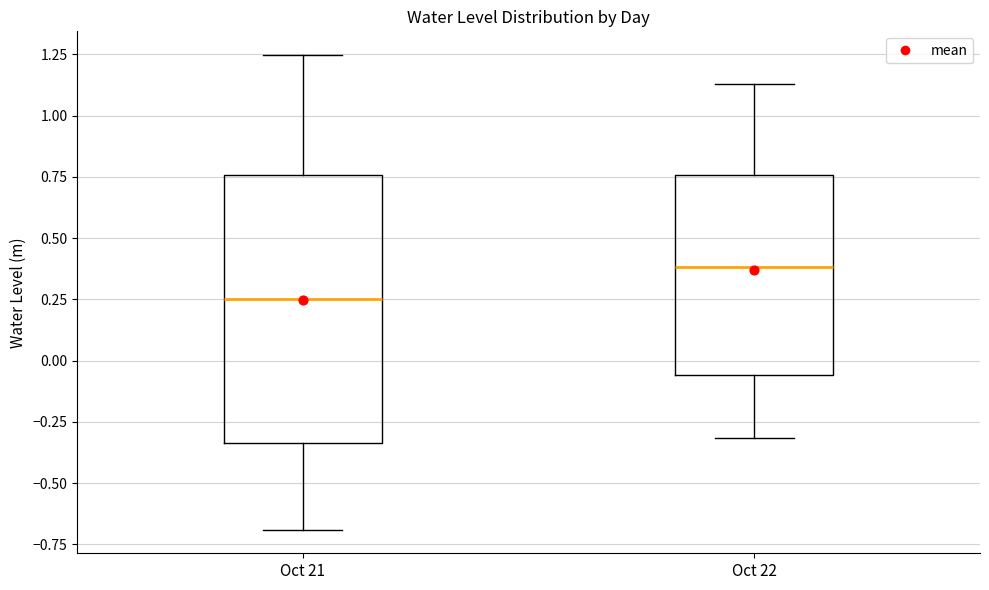

Comparing the boxes themselves (not the whiskers), which one is the tallest?

Oct 21